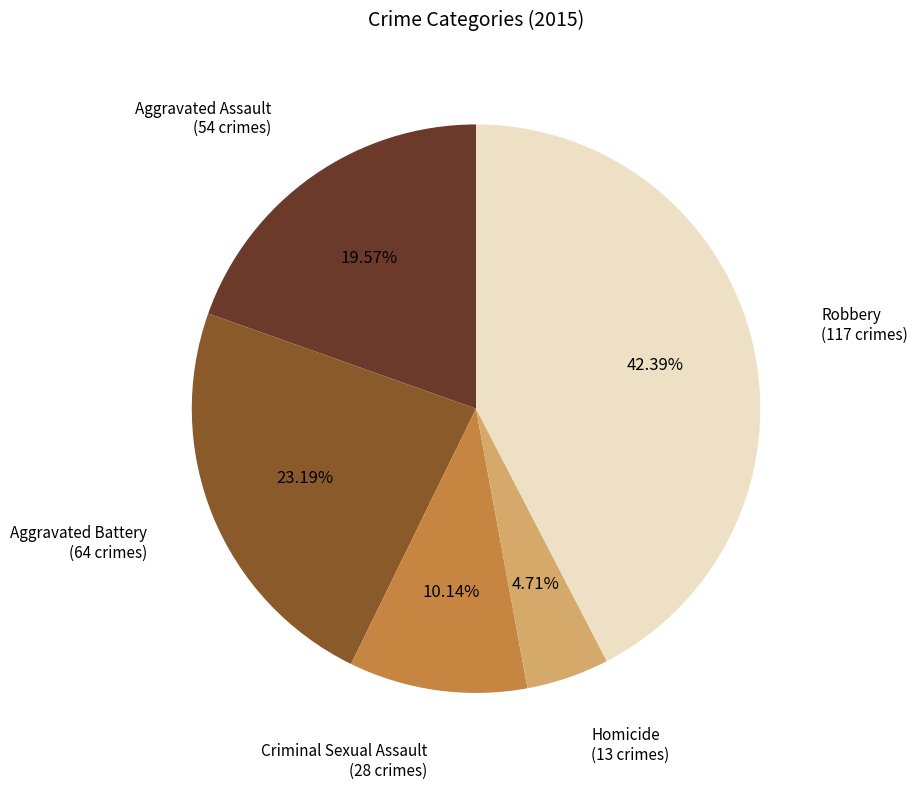

Is there any slice that represents more than half of the pie?

No